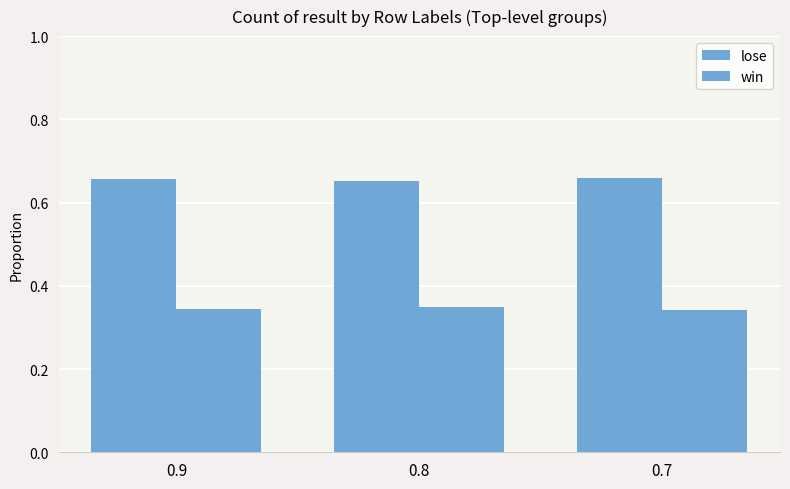

How many groups of bars are there?

3